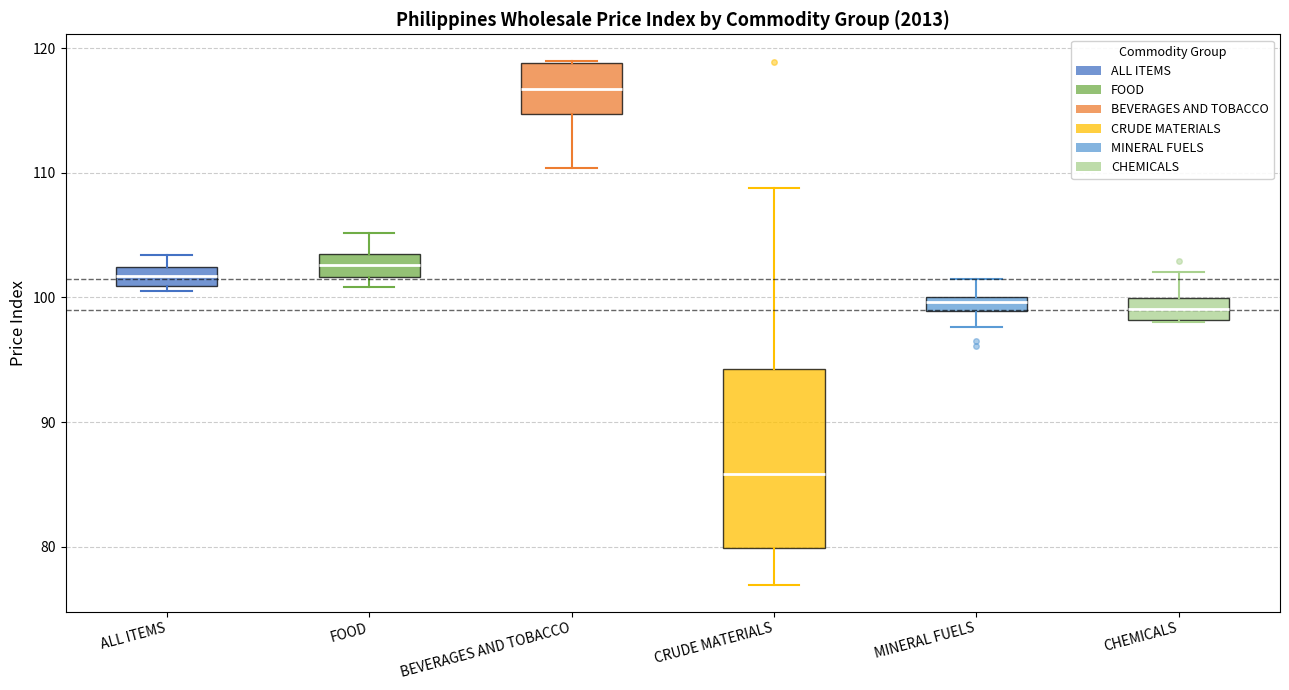

Where does the upper whisker of the box for MINERAL FUELS end on the y-axis? The values are not printed on the chart, so give them approximately, as read against the axis.

102